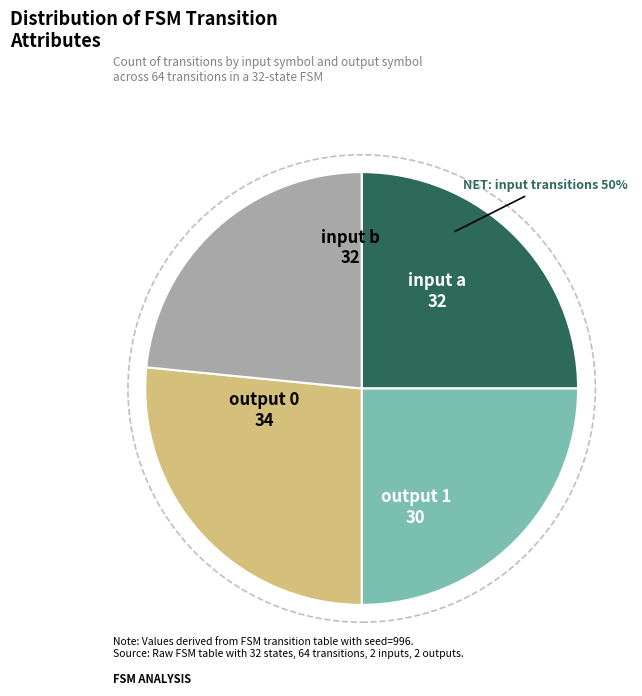

What is the smallest slice in the pie chart?

output 1